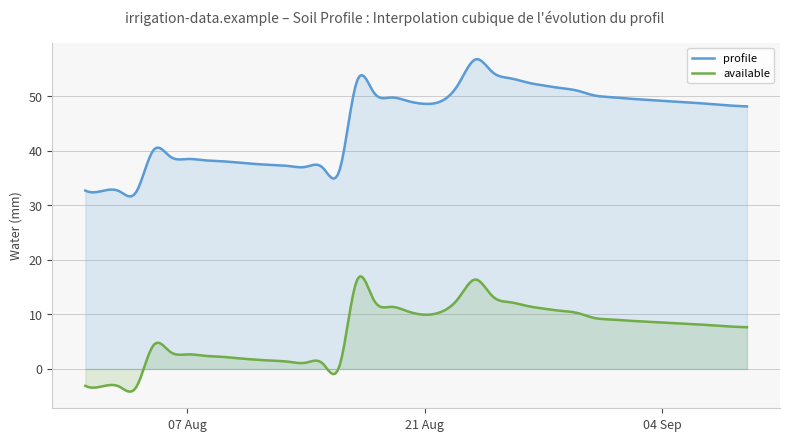

True or false: available and profile cross at least once.

False